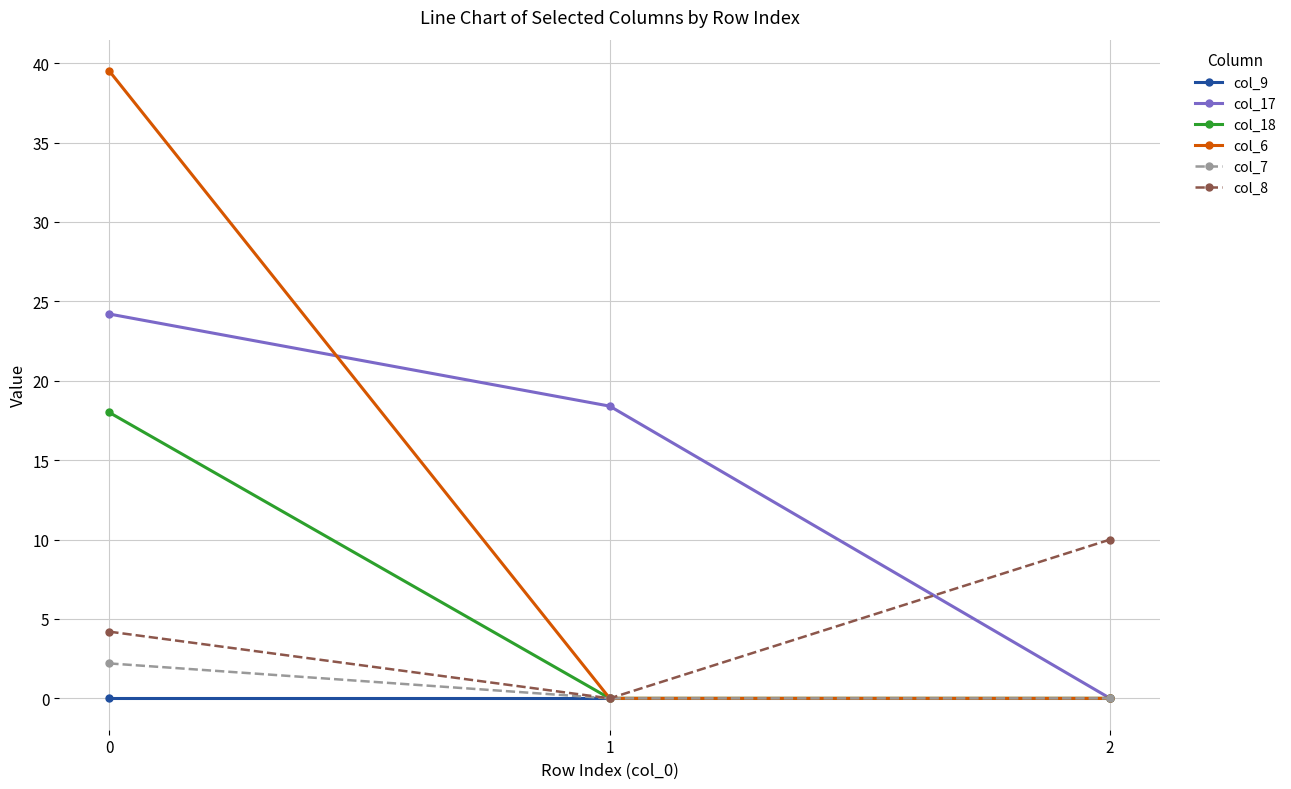

Reading left to right, transcribe all the data shown in this chart.

col_9: 0.0	0.0	0.0
col_17: 24.2	18.4	0.0
col_18: 18.0	0.0	0.0
col_6: 39.5	0.0	0.0
col_7: 2.2	0.0	0.0
col_8: 4.2	0.0	10.0